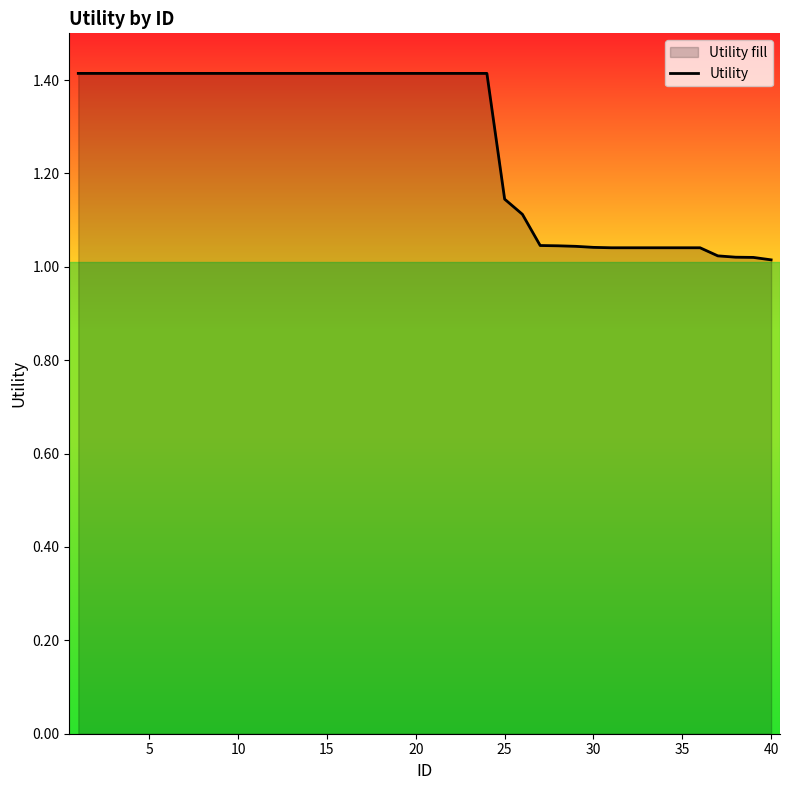

Reading left to right, list all the values displayed in this chart.

1.4	1.4	1.4	1.4	1.4	1.4	1.4	1.4	1.4	1.4	1.4	1.4	1.4	1.4	1.4	1.4	1.4	1.4	1.4	1.4	1.4	1.4	1.4	1.4	1.1	1.1	1.0	1.0	1.0	1.0	1.0	1.0	1.0	1.0	1.0	1.0	1.0	1.0	1.0	1.0